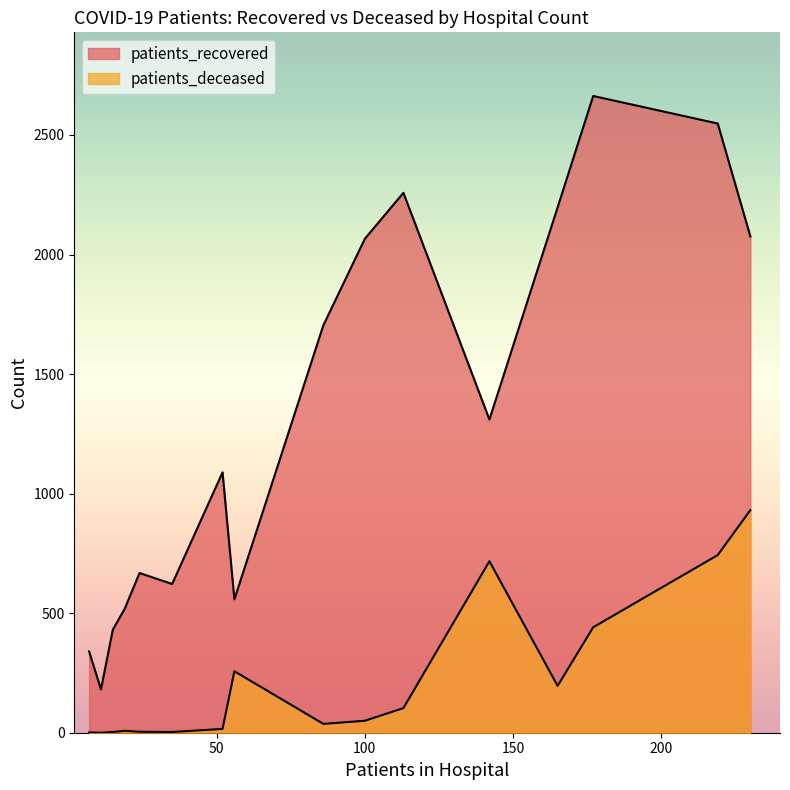

Rank the series at 65 - 69 from highest to lowest value.

patients_recovered, patients_deceased